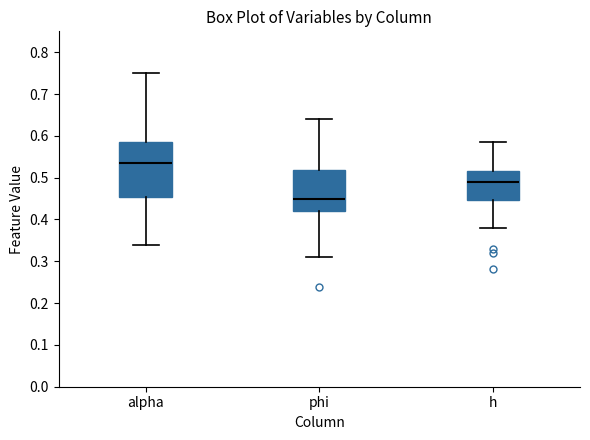

Where is the upper edge of the box for alpha on the y-axis? The values are not printed on the chart, so give them approximately, as read against the axis.

0.59